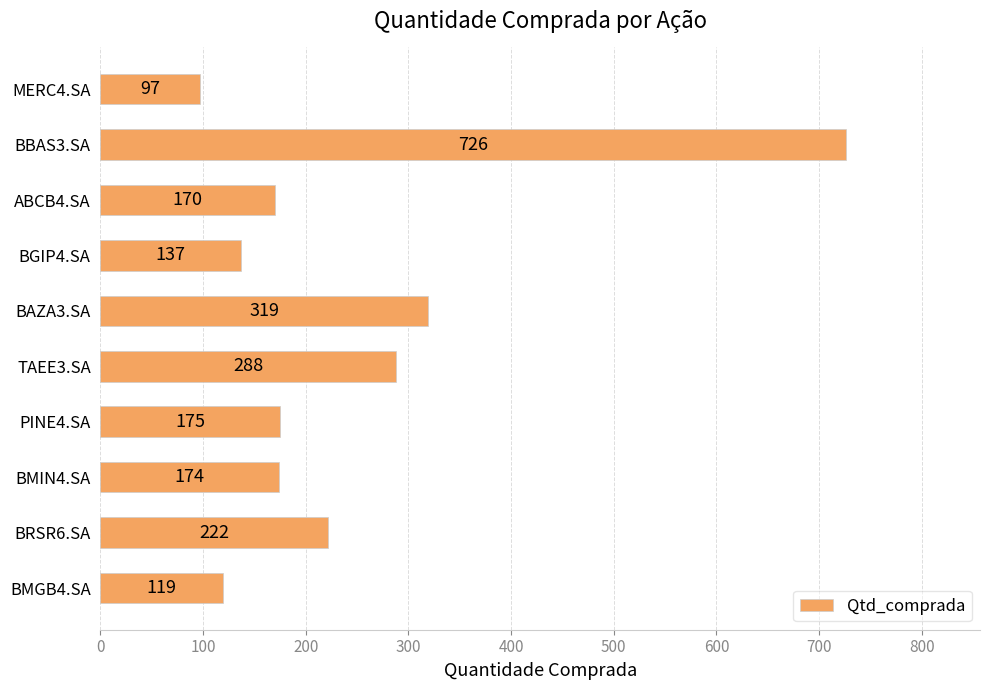

Between ABCB4.SA and BGIP4.SA, which is larger?

ABCB4.SA